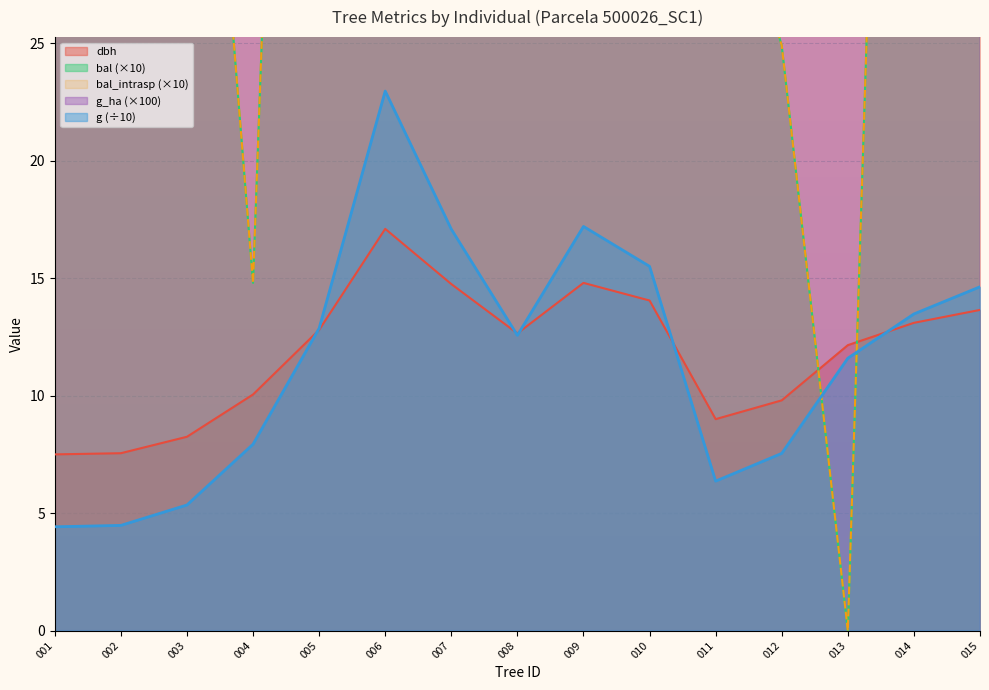

What is the average value of the bal series?

57.9